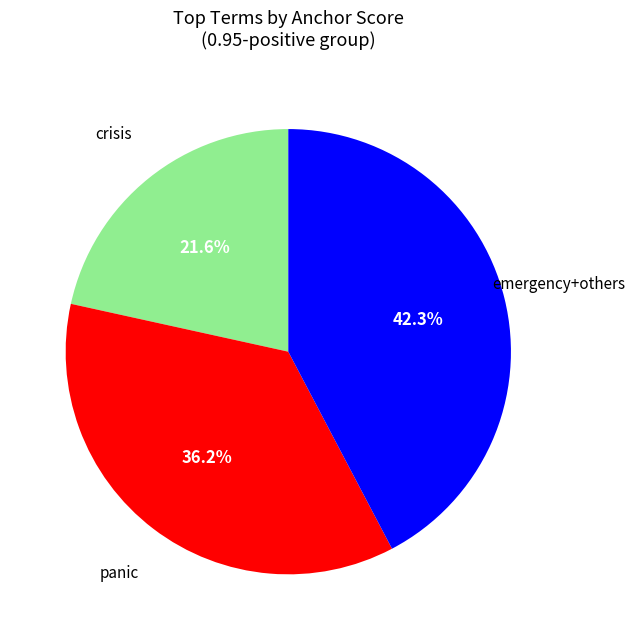

Does any single category account for the majority?

No